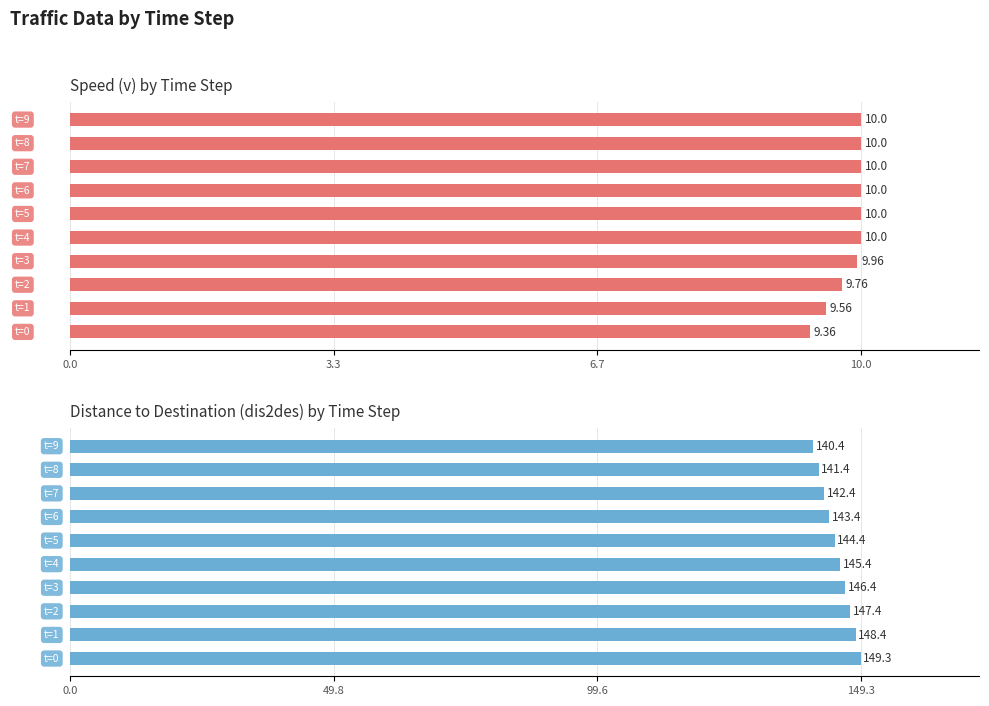

True or false: v has a value of 16.5 at 3.3.

False